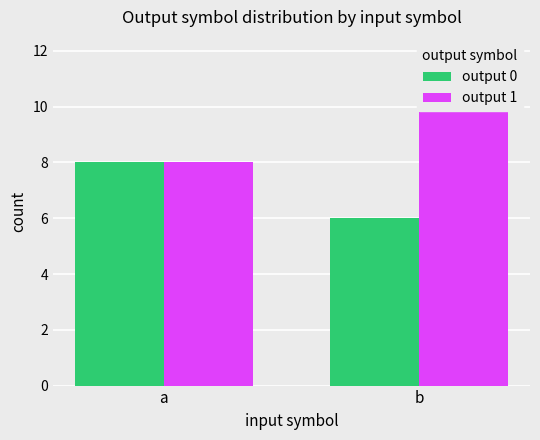

At which category does the chart reach its peak across all series?

b